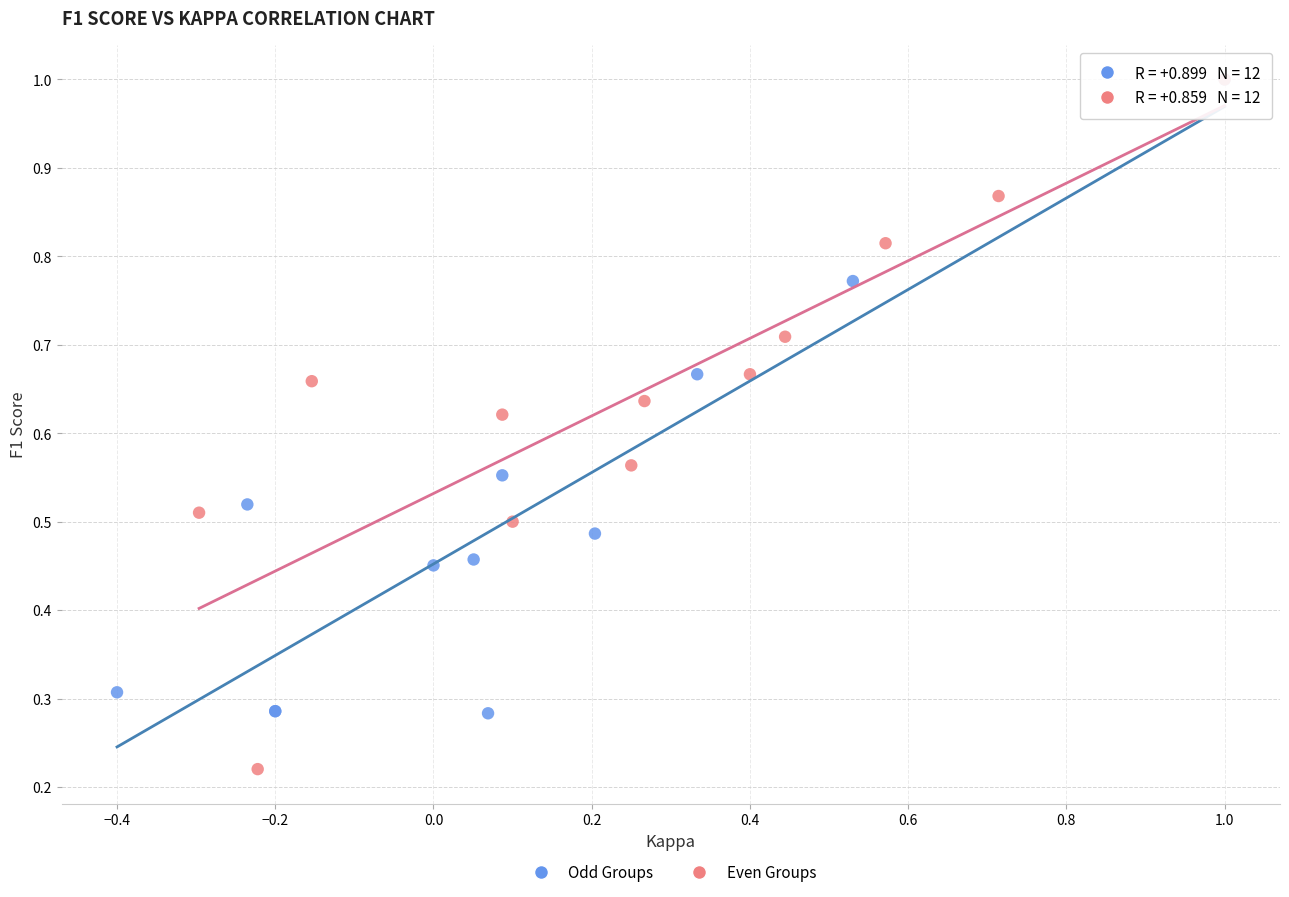

Which series contains the lowest Y value?

Even Groups